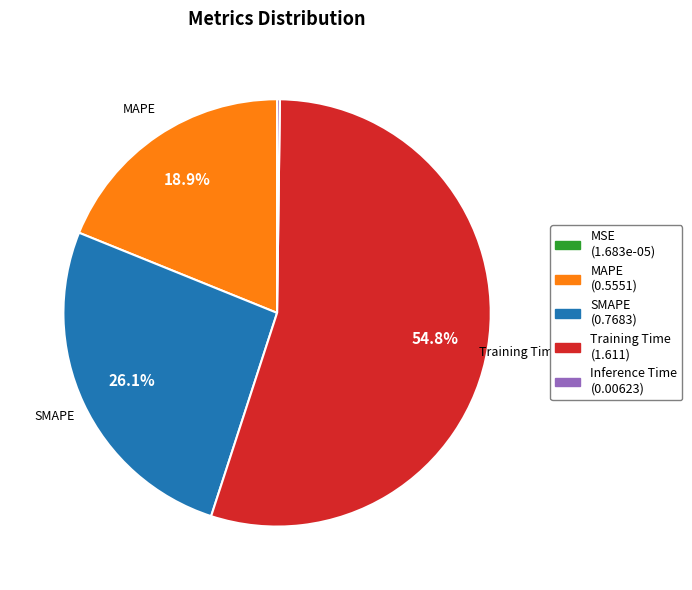

Which slice is the largest?

Training Time